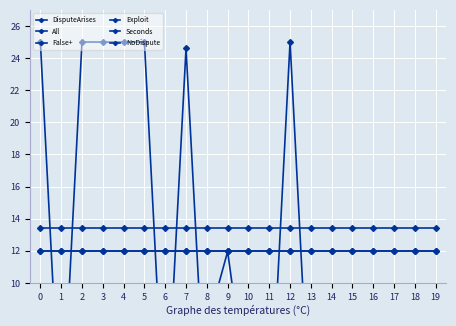

The DisputeArises series shows 1.0 at 12. True or false?

True